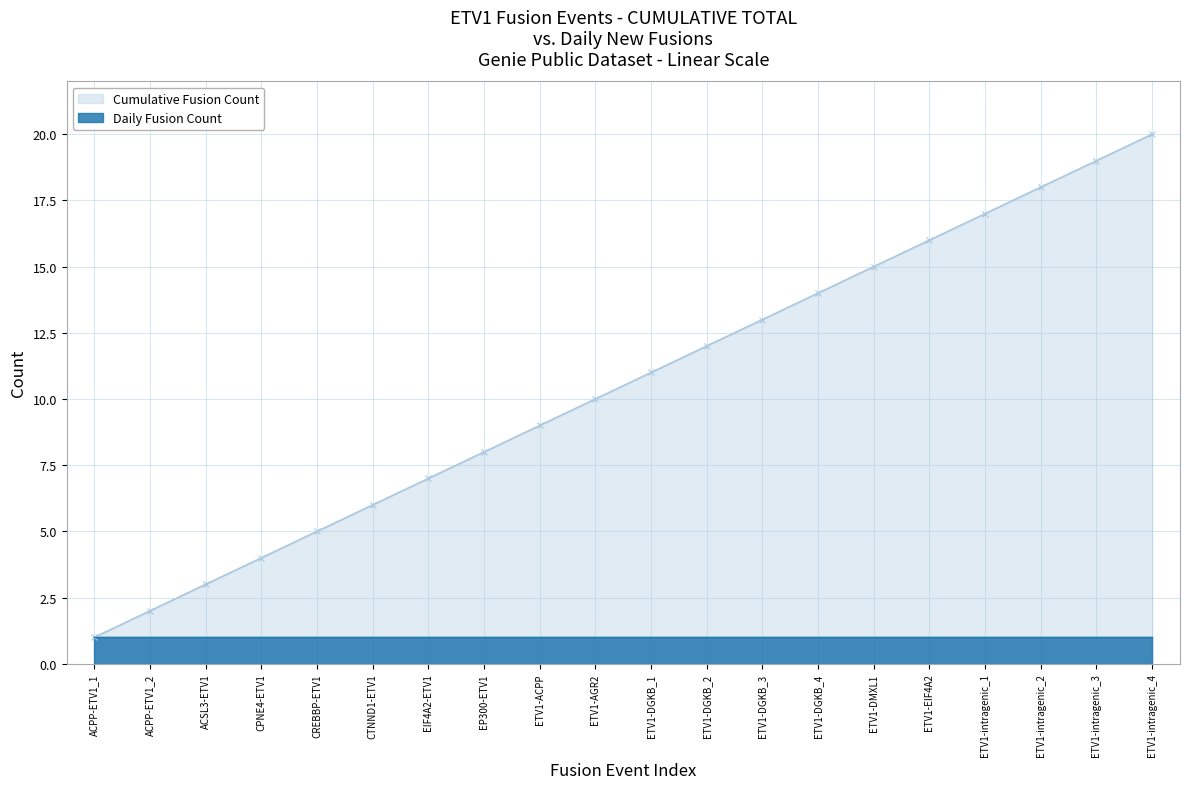

Reading left to right, what are all the values shown in this chart?

Cumulative Fusion Count: 1	2	3	4	5	6	7	8	9	10	11	12	13	14	15	16	17	18	19	20
Daily Fusion Count: 1	1	1	1	1	1	1	1	1	1	1	1	1	1	1	1	1	1	1	1